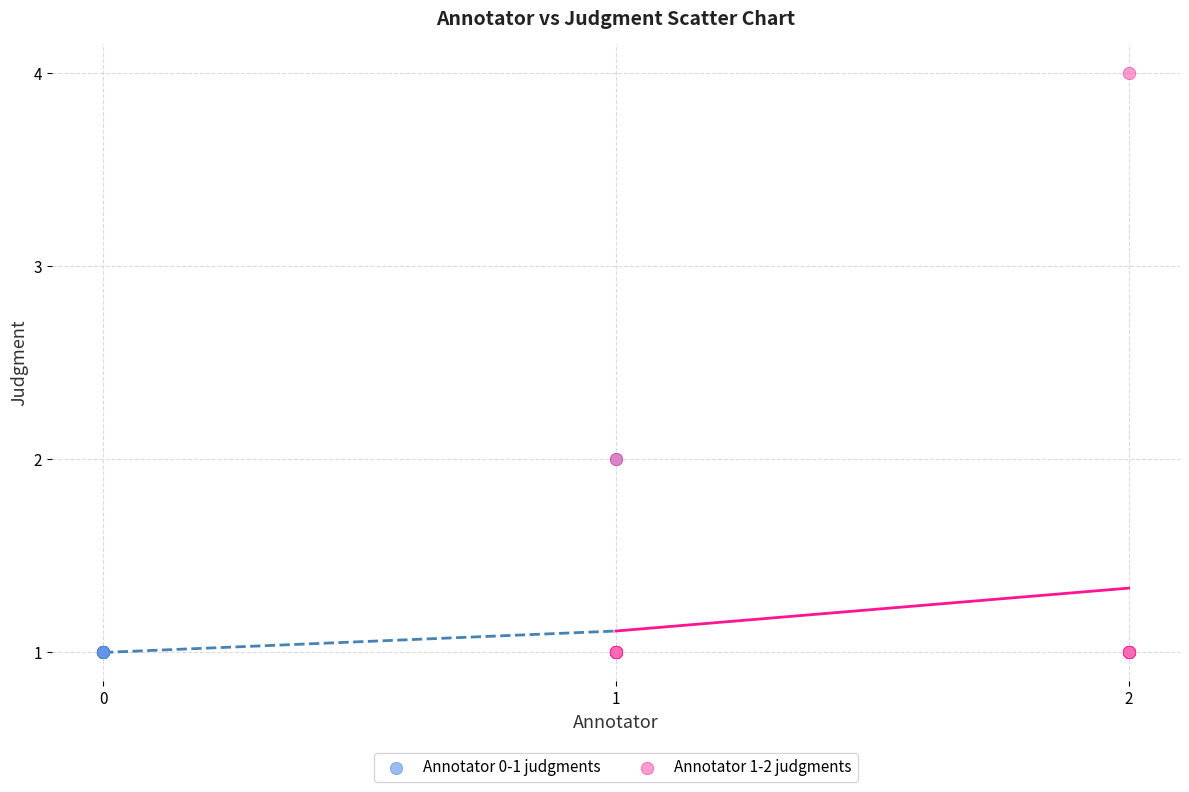

What are all the series names shown in the legend?

Annotator 0-1 judgments, Annotator 1-2 judgments